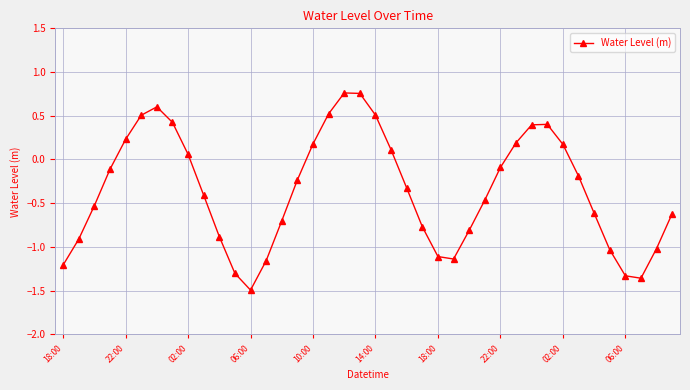

How many values are below zero?

25